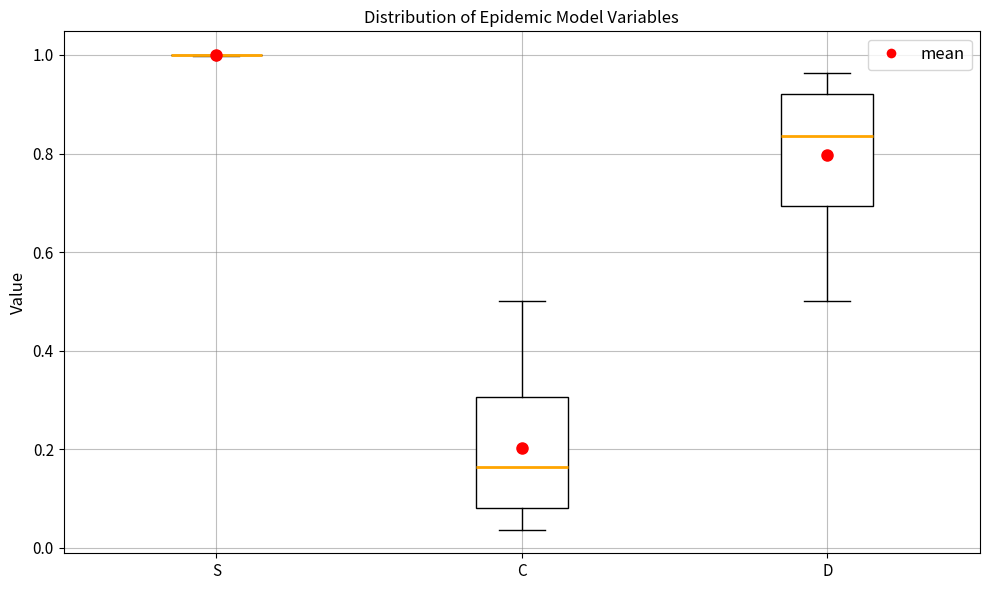

Reading left to right, transcribe this box plot: for each box, give where its median line is, the range the box spans, and where its two whiskers end, as read against the y-axis. The values are not printed on the chart, so give them approximately, as read against the axis.

S: box collapsed to a line at 1.00, whiskers 1.00 to 1.00
C: median 0.16, box 0.08 to 0.30, whiskers 0.04 to 0.50
D: median 0.84, box 0.70 to 0.92, whiskers 0.50 to 0.96